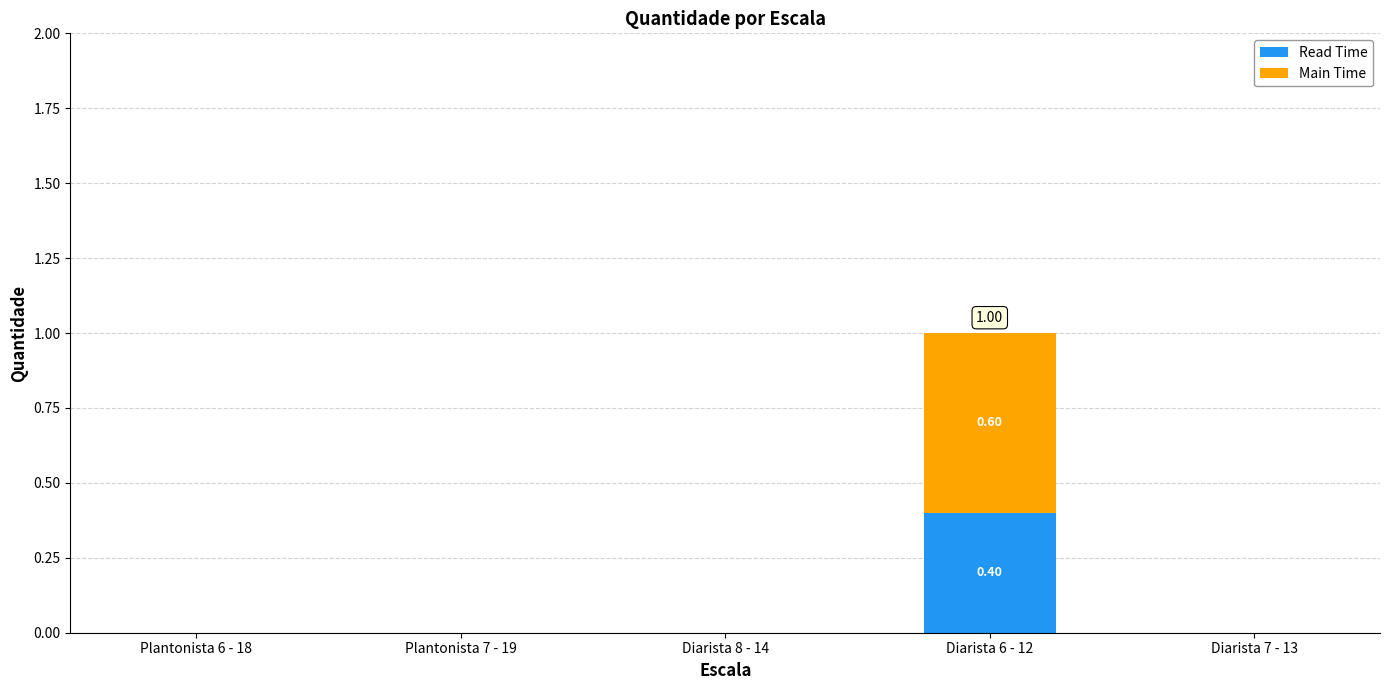

At which category is the sum across all series the highest?

Diarista 6 - 12